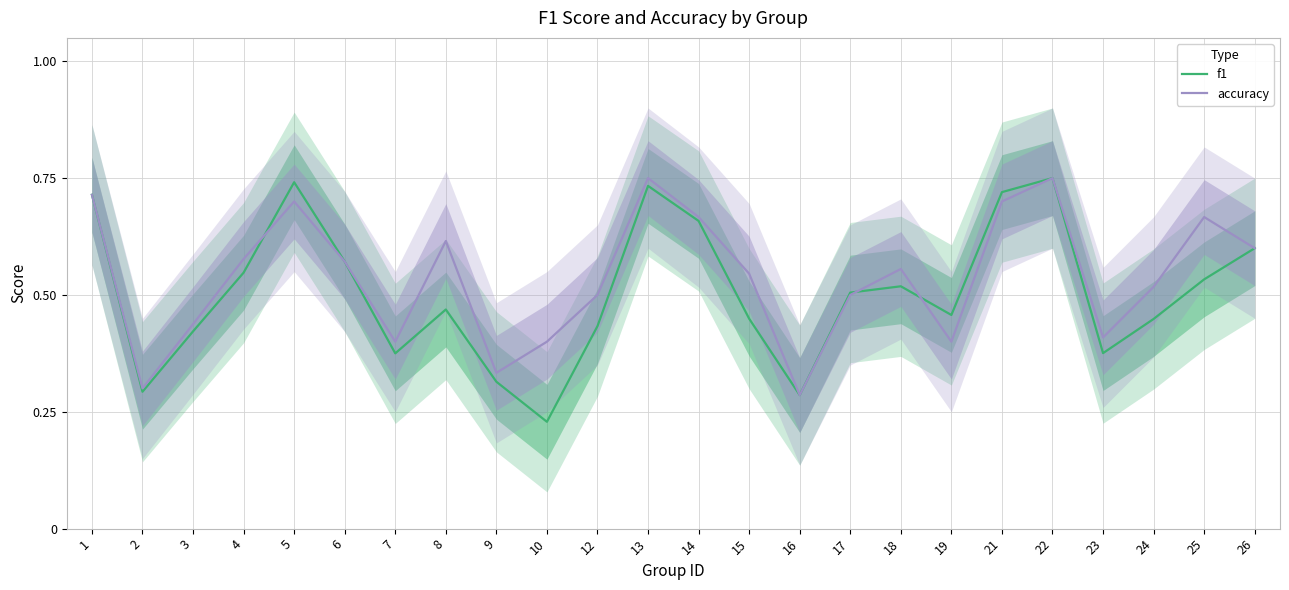

What is the sum of all f1 values?

12.1